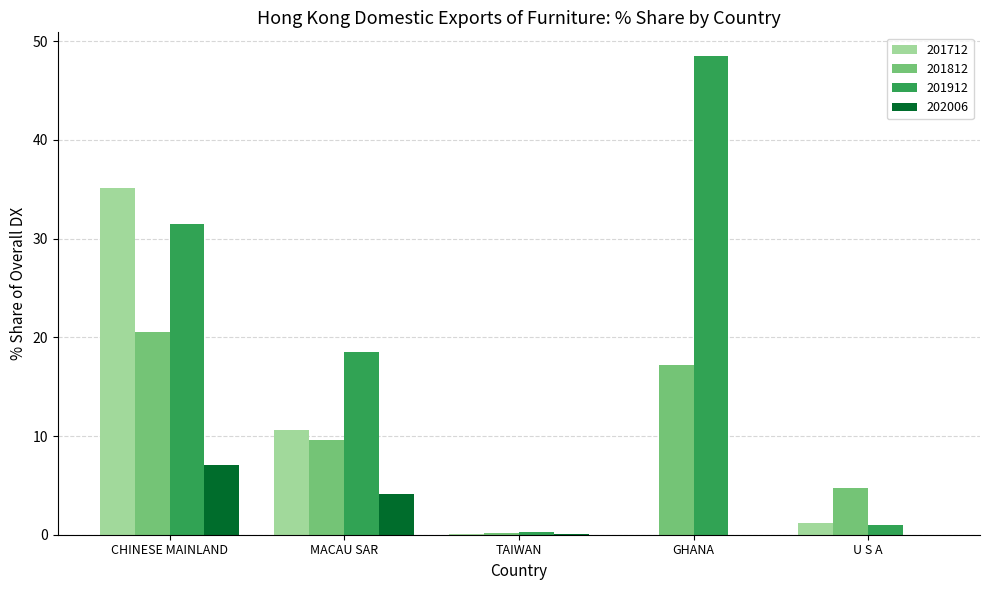

Which series has the largest total across all categories?

201912